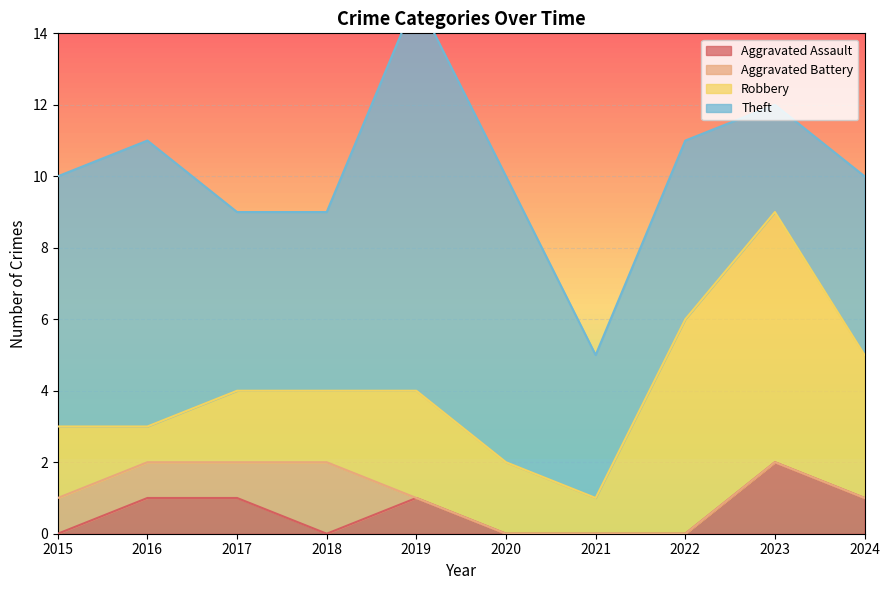

Reading left to right, extract all data points from this chart.

Aggravated Assault: 2015=0	2016=1	2017=1	2018=0	2019=1	2020=0	2021=0	2022=0	2023=2	2024=1
Aggravated Battery: 2015=1	2016=1	2017=1	2018=2	2019=0	2020=0	2021=0	2022=0	2023=0	2024=0
Robbery: 2015=2	2016=1	2017=2	2018=2	2019=3	2020=2	2021=1	2022=6	2023=7	2024=4
Theft: 2015=7	2016=8	2017=5	2018=5	2019=11	2020=8	2021=4	2022=5	2023=3	2024=5